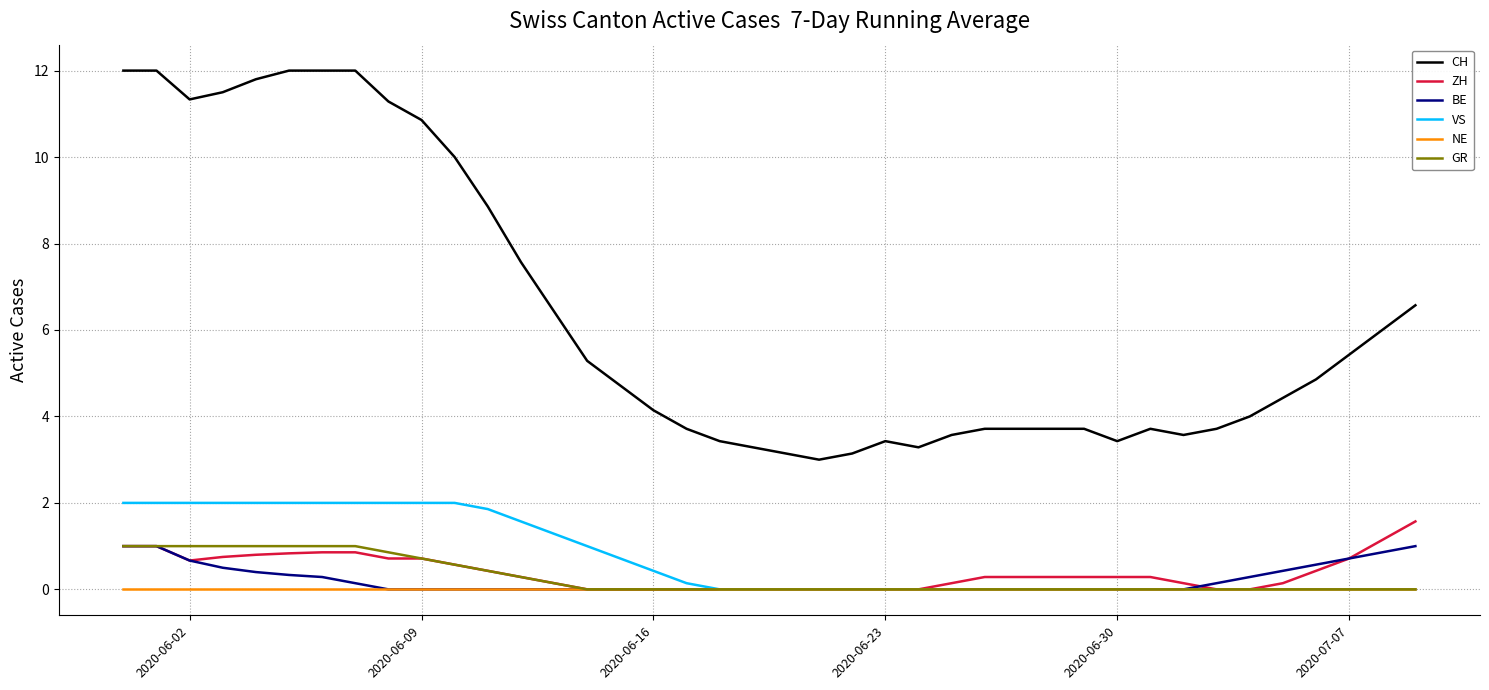

At how many categories does at least one series exceed 0?

40